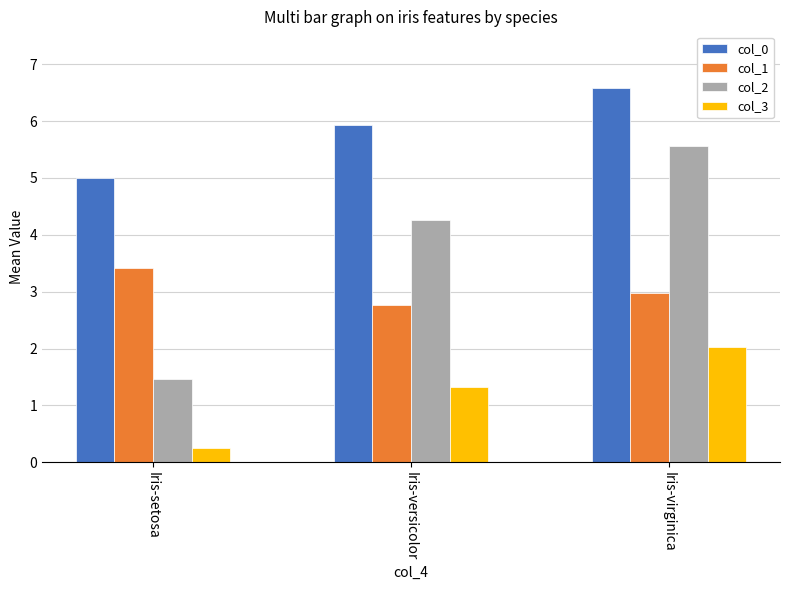

True or false: col_1 has a value of 4.8 at Iris-virginica.

False